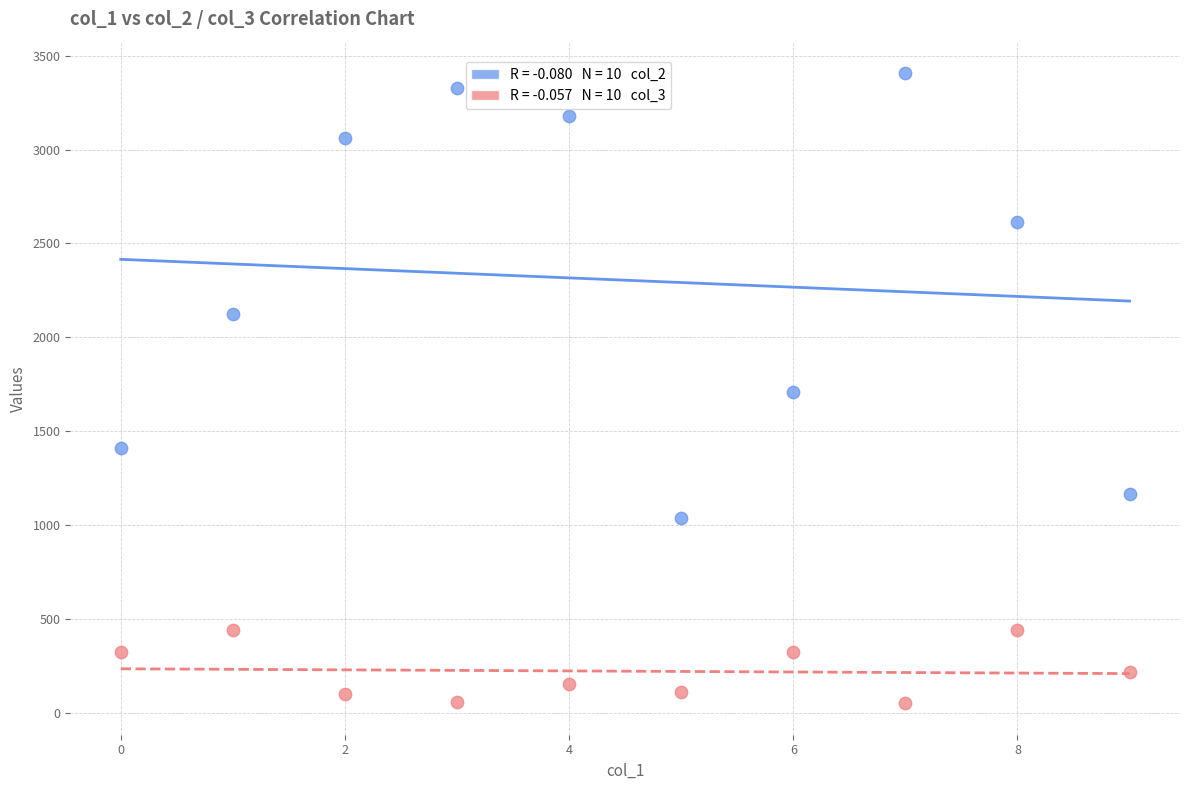

Across all data points, what is the range of Y values (max minus min)?

3357